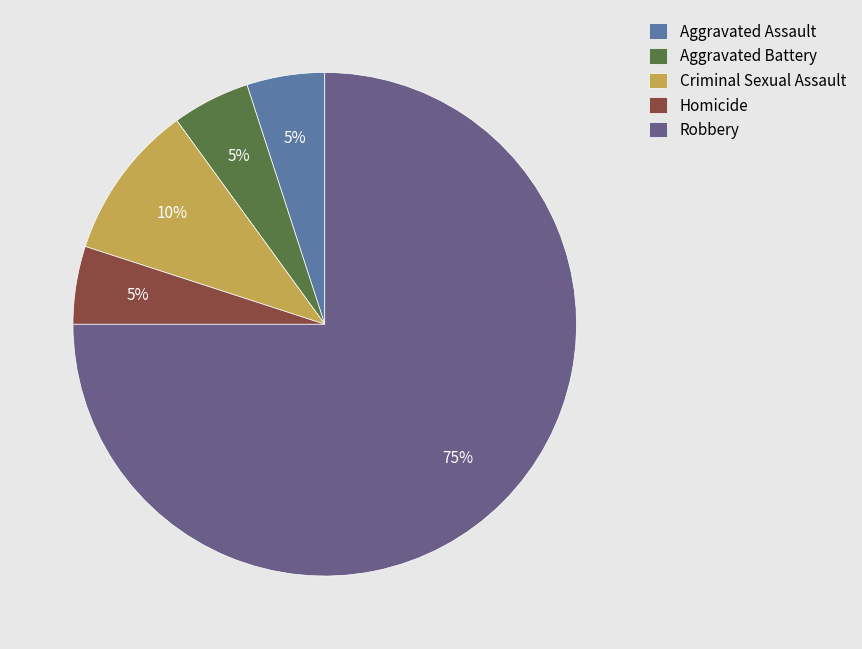

How many segments does this pie chart have?

5